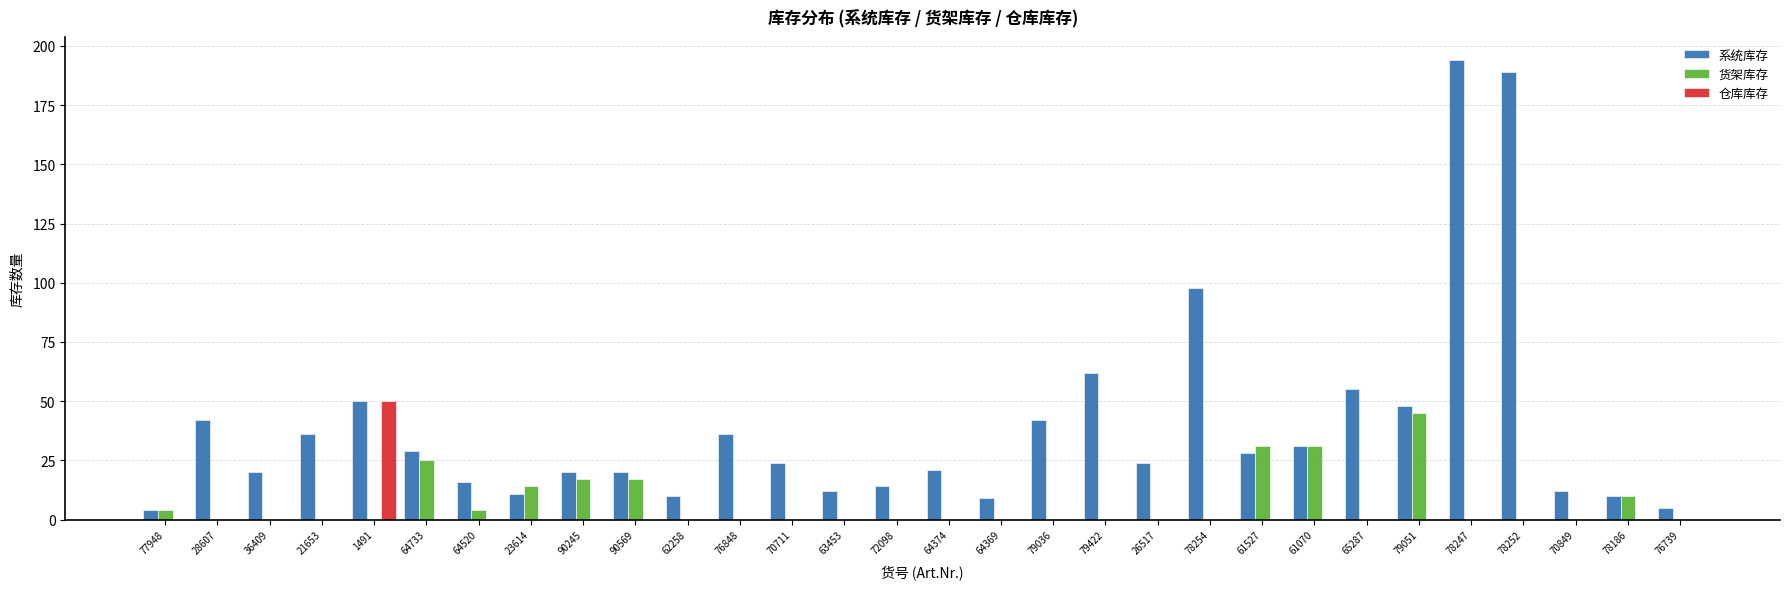

Is the value of 货架库存 at 78247 greater than the value of 系统库存 at 78186?

No